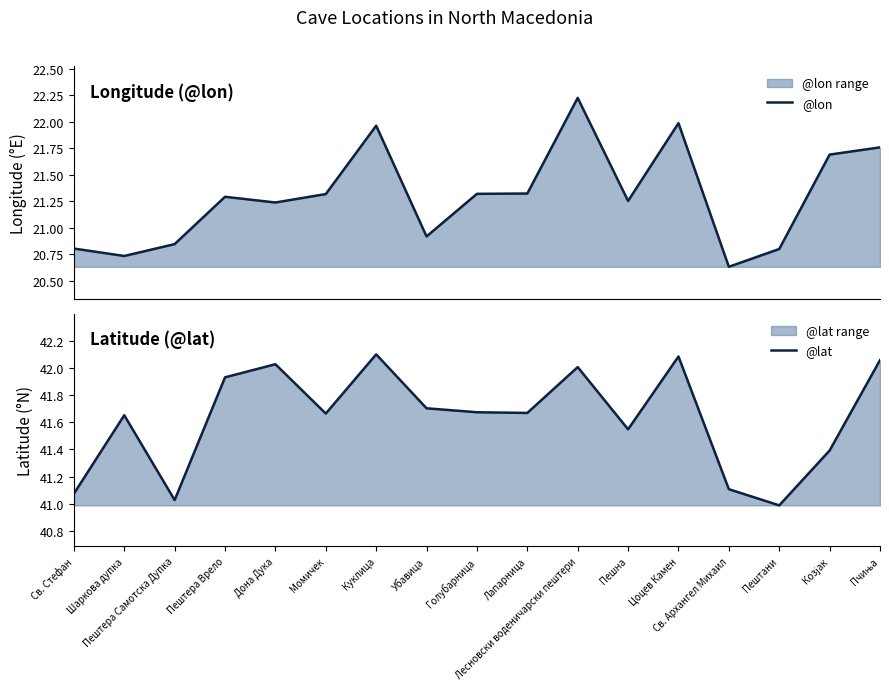

What is the approximate value of @lat at Пешна?

41.5